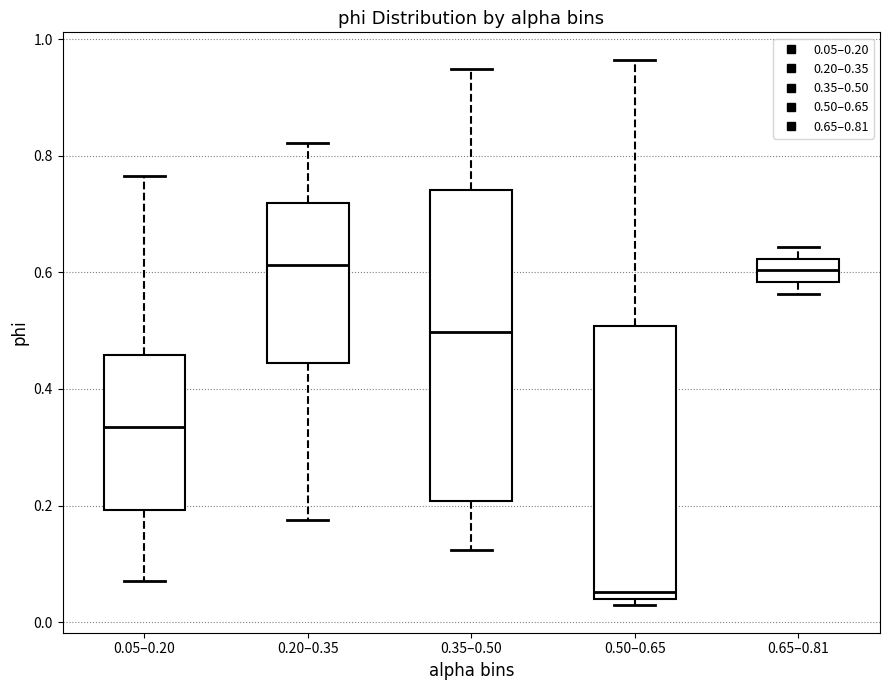

Which box is the tallest, from its lower edge to its upper edge?

0.35–0.50